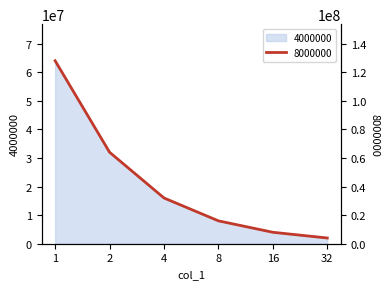

Rank the series by their average value, from lowest to highest.

4000000, 8000000